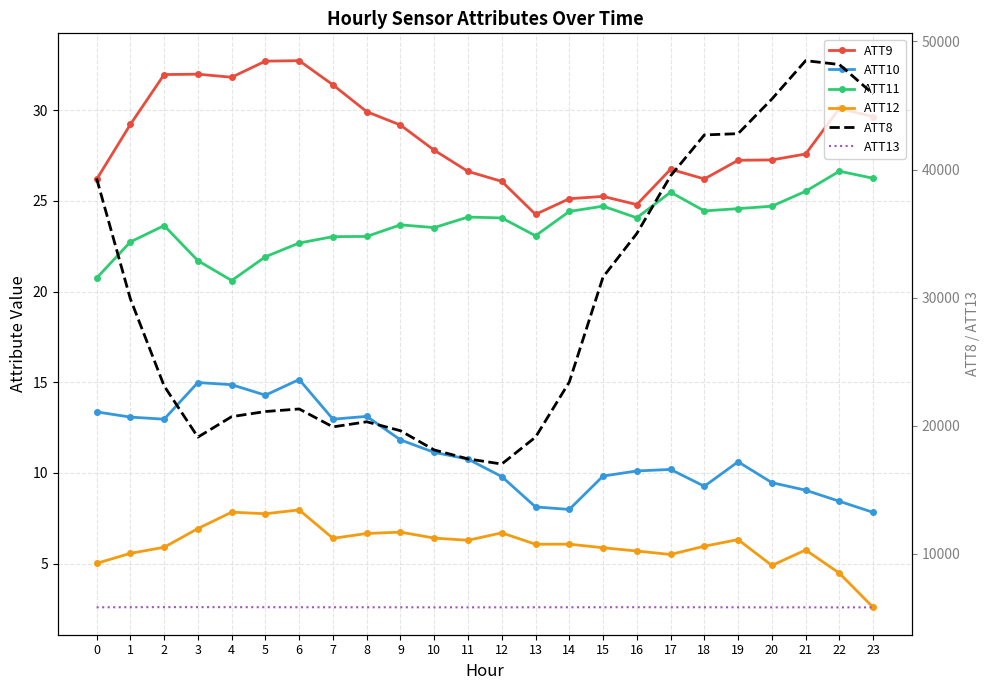

What are all the series names shown in the legend?

ATT9, ATT10, ATT11, ATT12, ATT8, ATT13